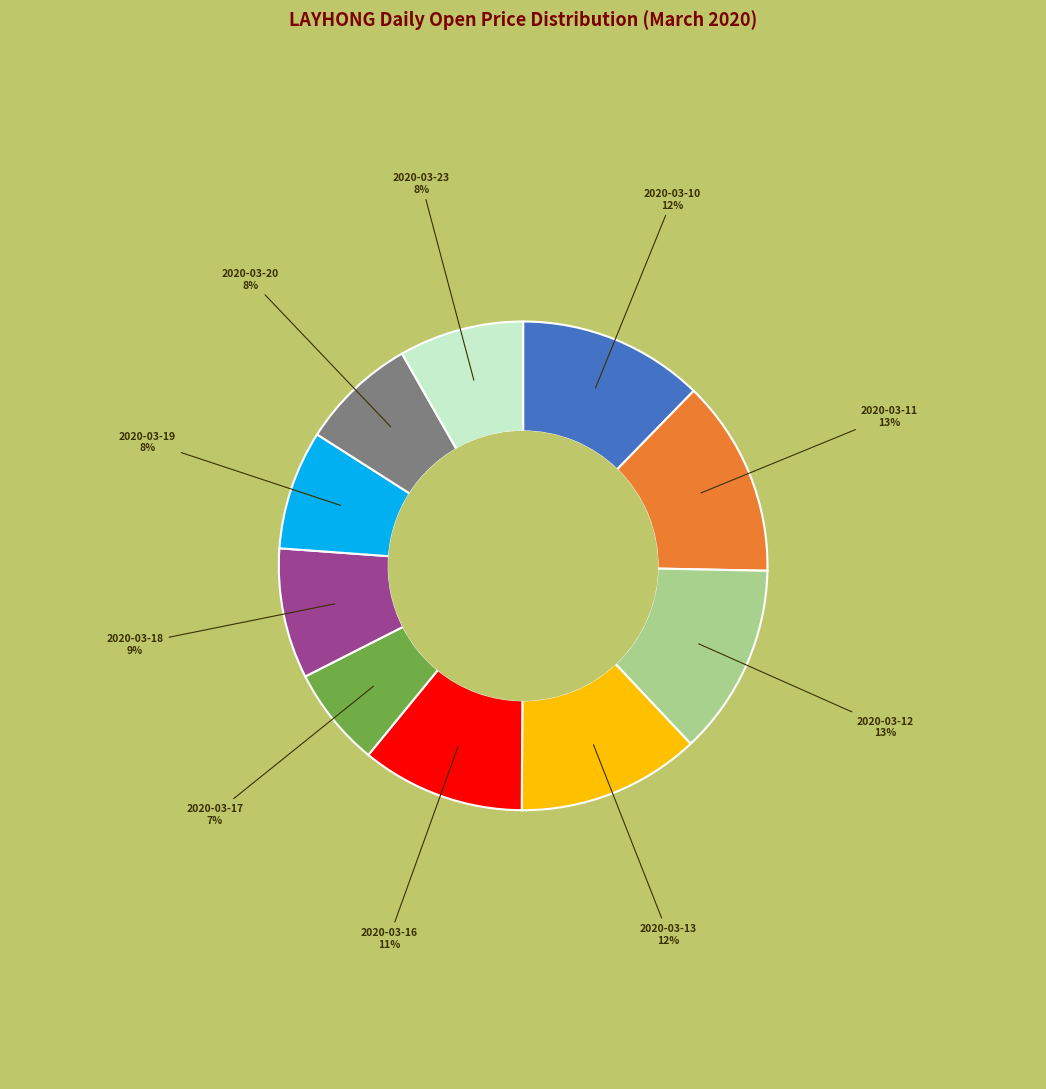

Does any single category account for the majority?

No